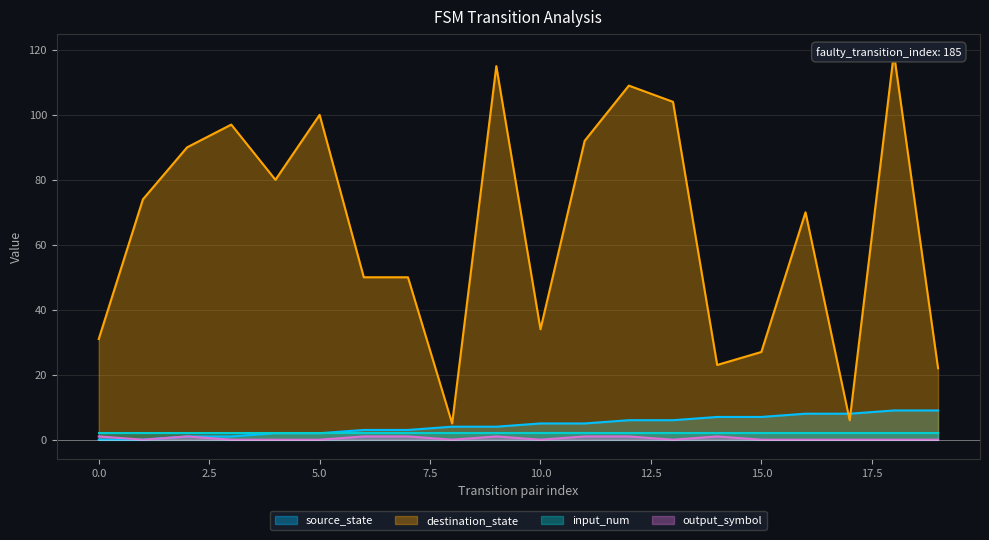

In destination_state, how many points are lower than both neighbors (excluding endpoints)?

5